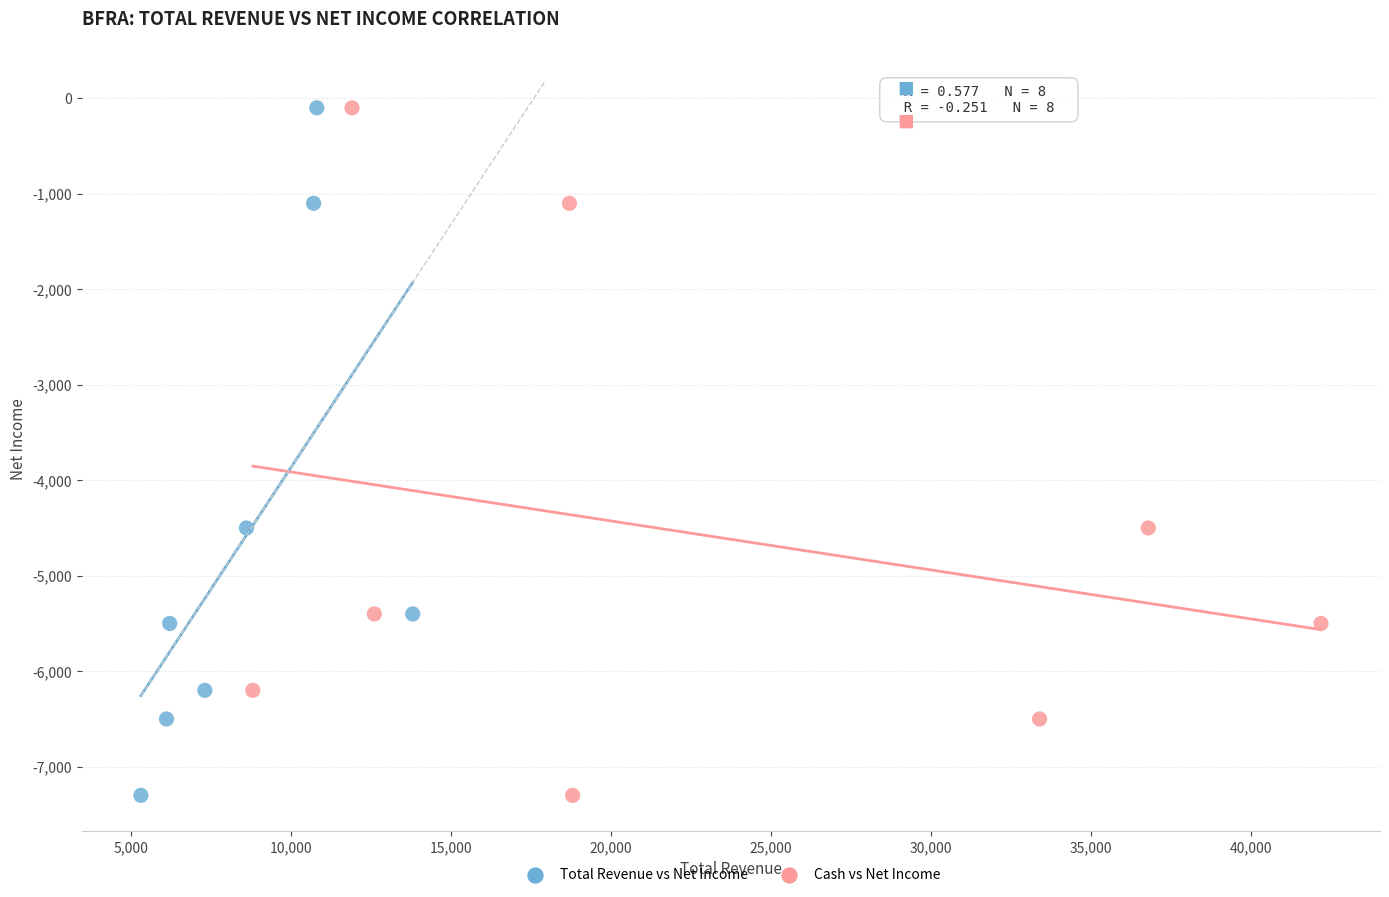

What are all the series names shown in the legend?

Total Revenue vs Net Income, Cash vs Net Income